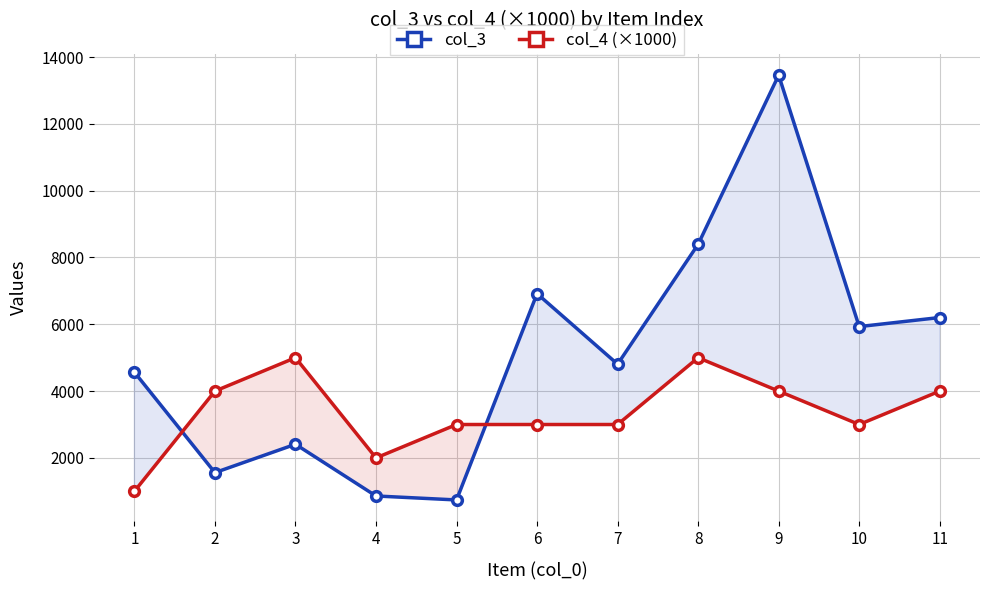

Between 9 and 8, which is larger?

9